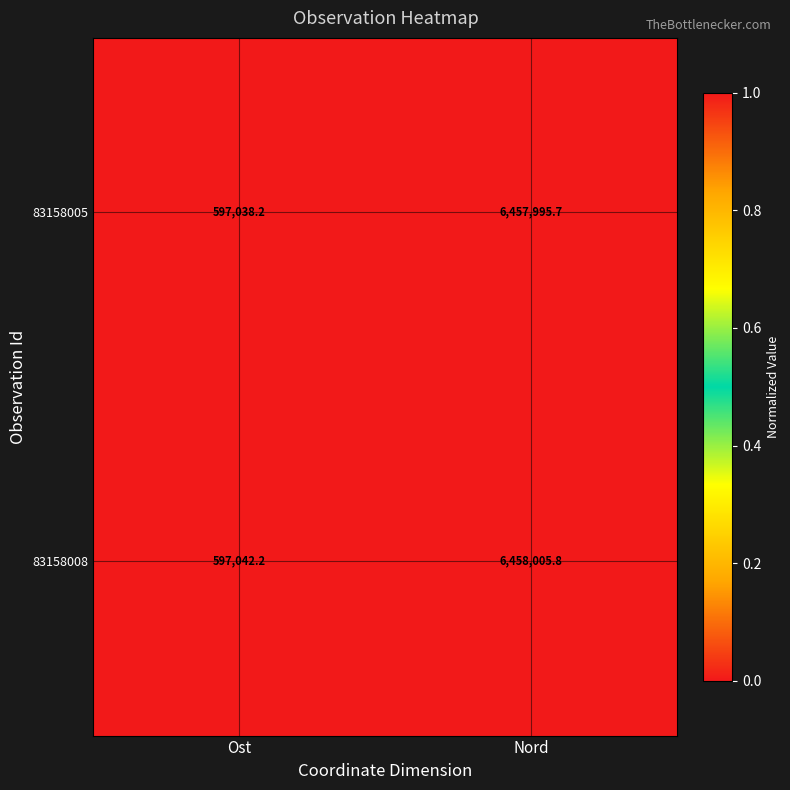

At which category is the sum across all series the highest?

Nord